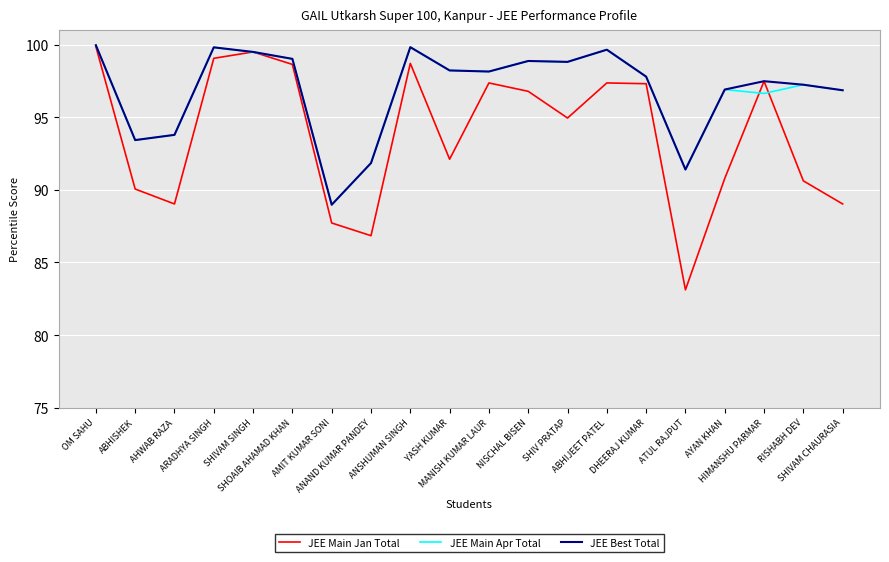

Which series has the widest spread of values?

JEE Main Jan Total